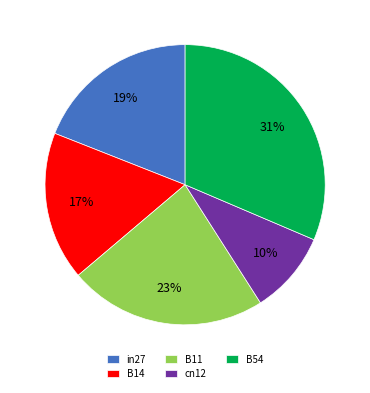

Which slice is the smallest?

cn12